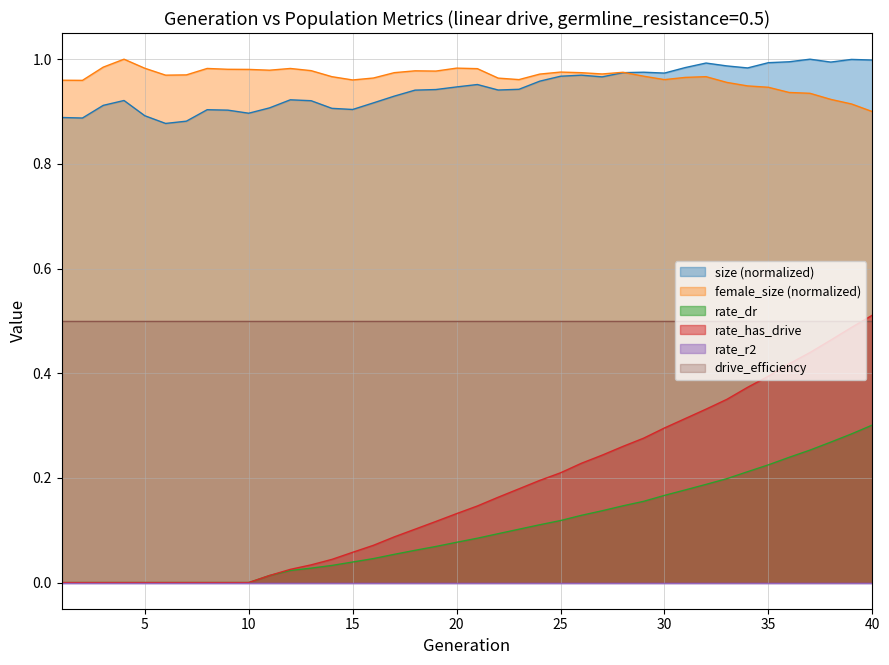

At how many categories does at least one series exceed 0?

40